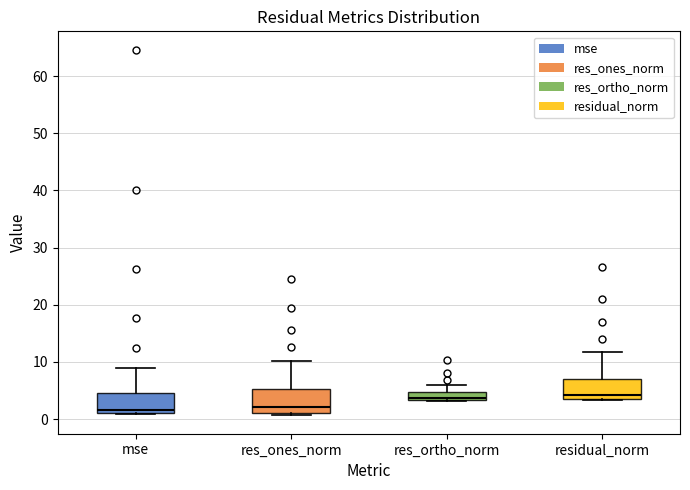

Where is the upper edge of the box for residual_norm on the y-axis? The values are not printed on the chart, so give them approximately, as read against the axis.

7